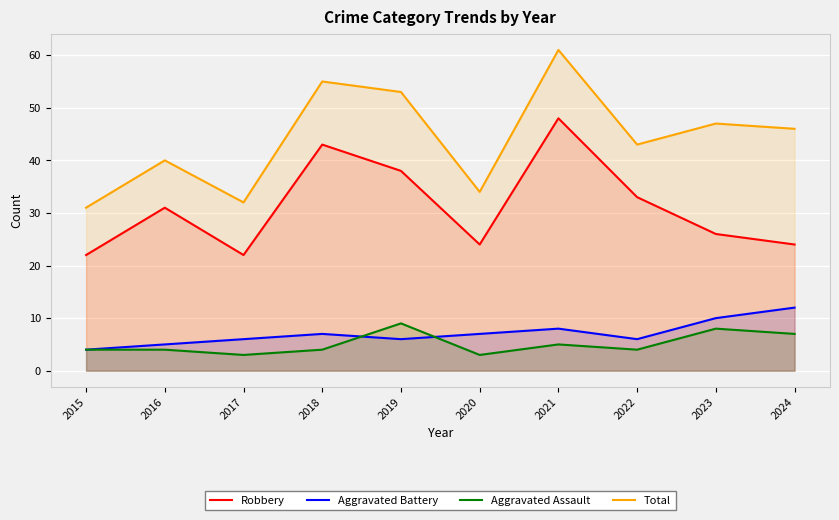

What is the value of the Aggravated Assault point at the 8th from the left?

4